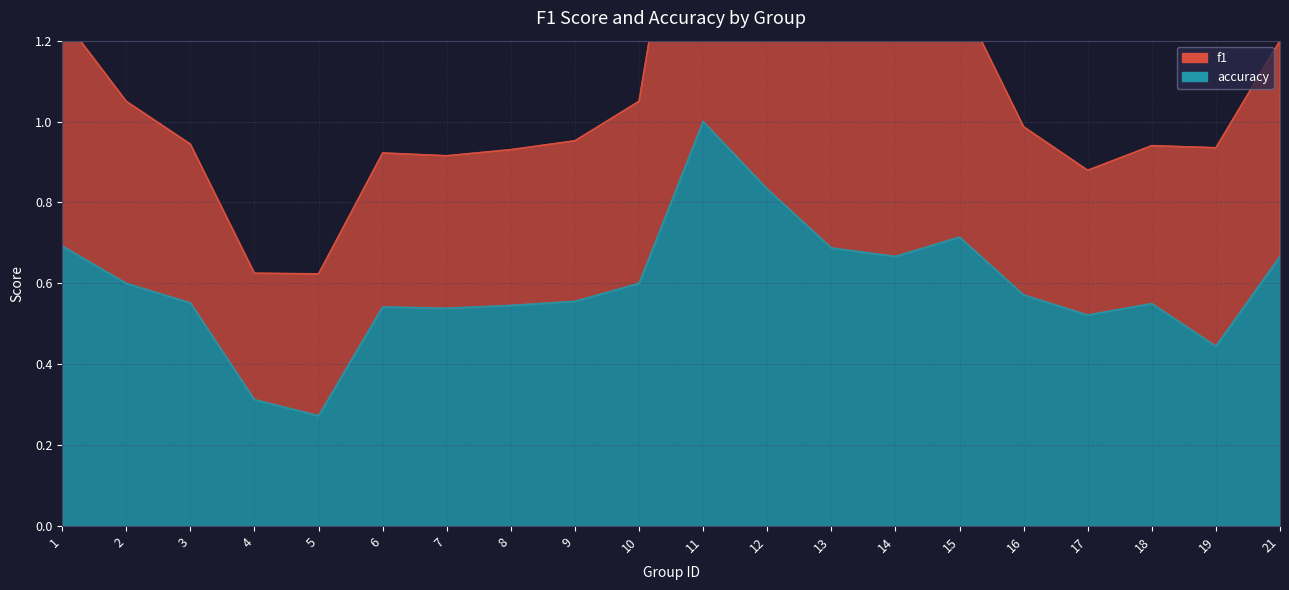

What is the sum of all values?

11.9